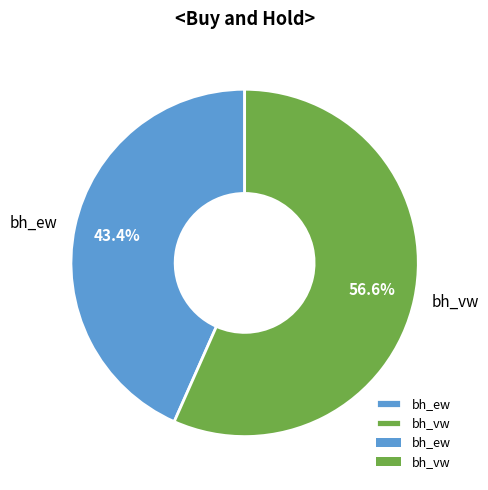

Is it true that bh_vw is 45% of the pie?

False